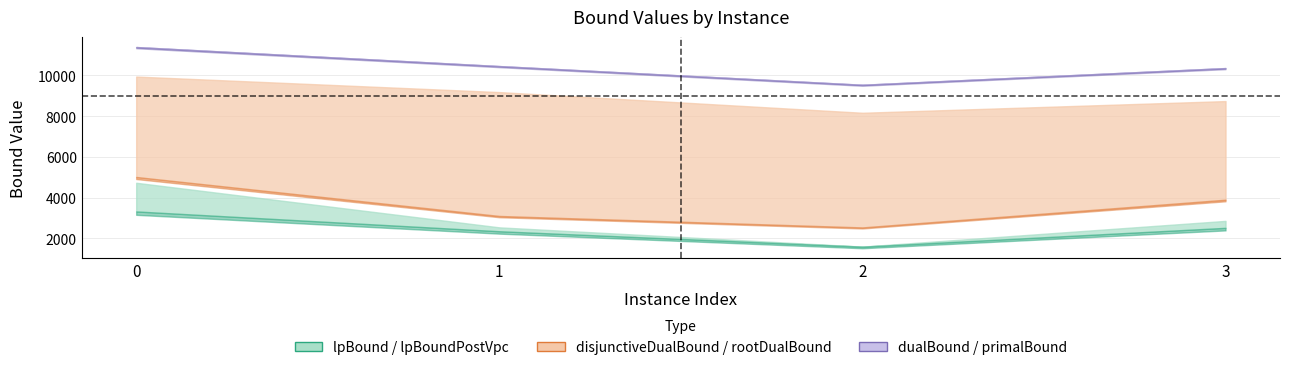

Reading left to right, list all the values displayed in this chart.

lpBound: 0=3320.8	1=2348.0	2=1593.3	3=2514.8
disjunctiveDualBound: 0=5011.8	1=3097.8	2=2535.2	3=3896.7
lpBoundPostVpc: 0=4728.5	1=2539.4	2=1593.9	3=2856.8
rootDualBound: 0=9942.7	1=9180.4	2=8165.2	3=8738.2
dualBound: 0=11392.0	1=10457.4	2=9540.1	3=10359.0
primalBound: 0=11393.0	1=10458.0	2=9541.0	3=10360.0